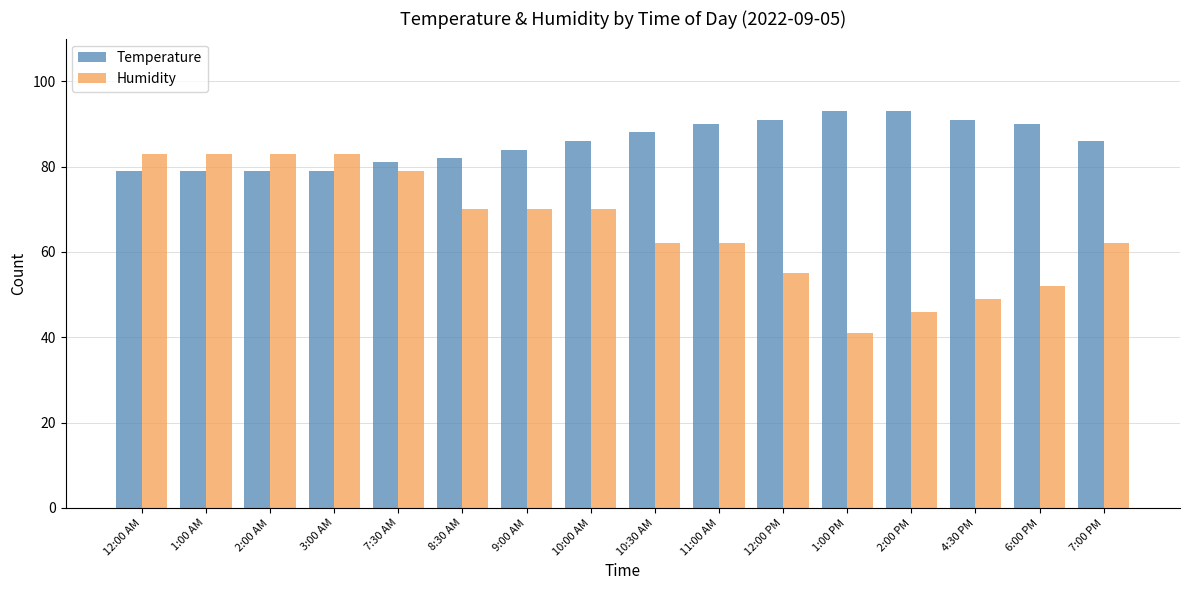

How many groups of bars are there?

16